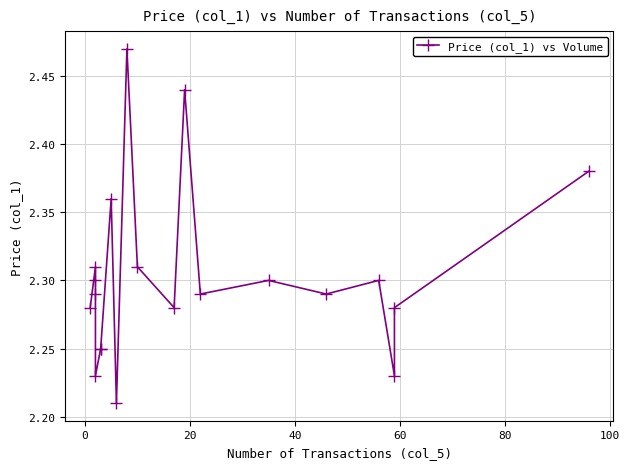

What is the smallest value displayed?

2.2